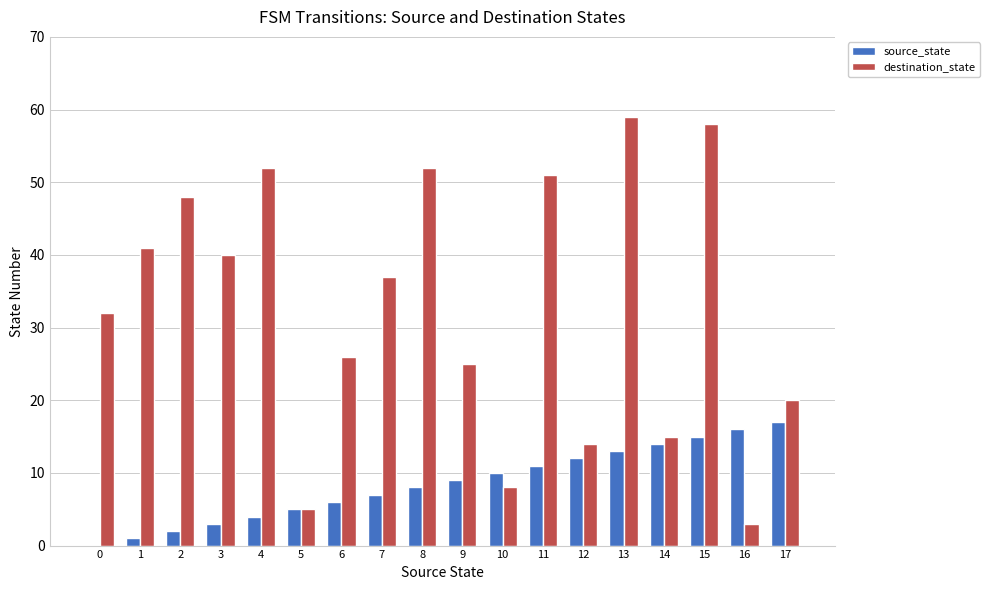

The value of source_state at 12 is 12. True or false?

True